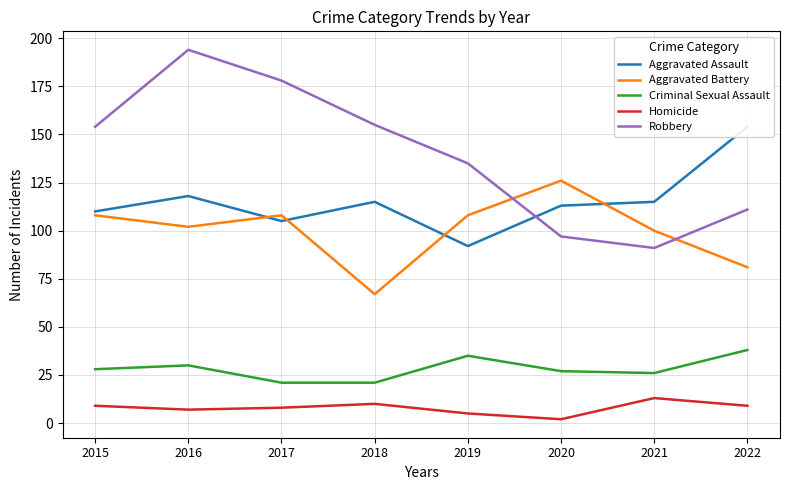

The value of Criminal Sexual Assault at 2017 is 21. True or false?

True